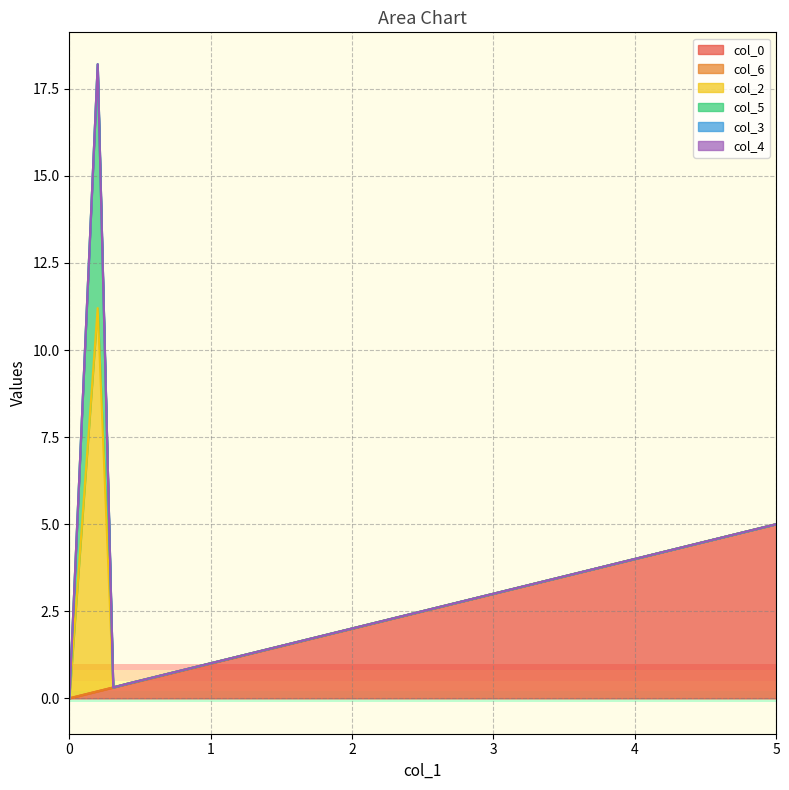

What is the total value across all series at 5?

5.0